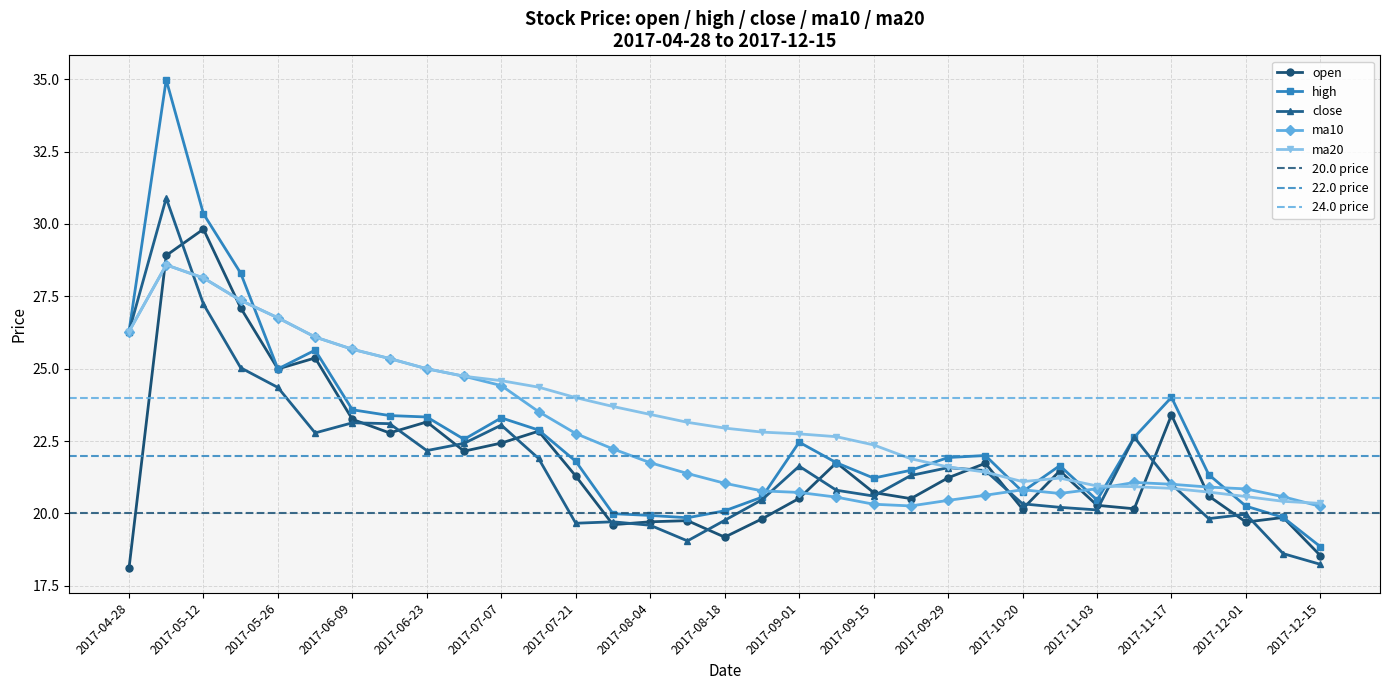

In high, how many points are lower than both neighbors (excluding endpoints)?

6